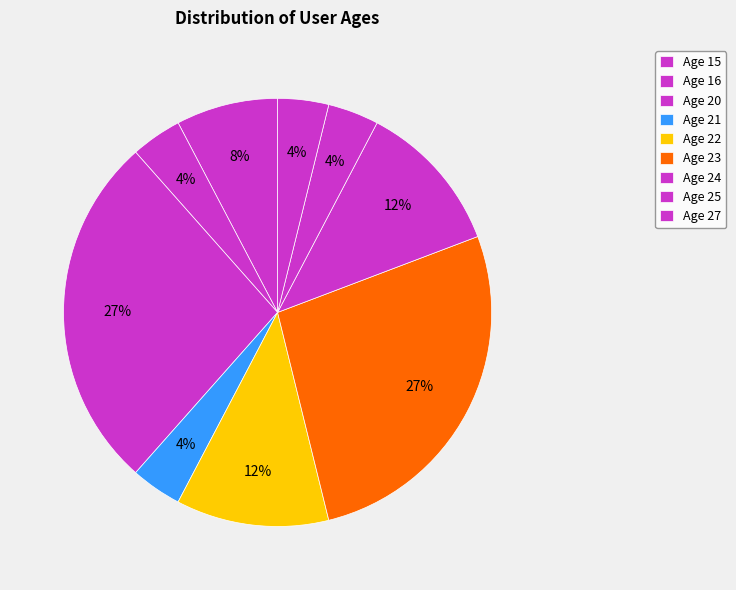

Count the number of slices in the pie.

9